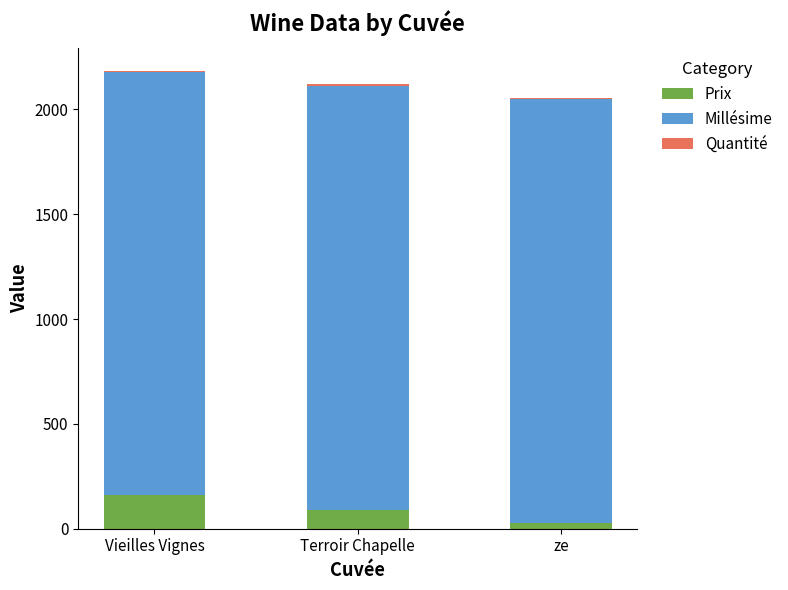

The value of Prix at Vieilles Vignes is 160. True or false?

True